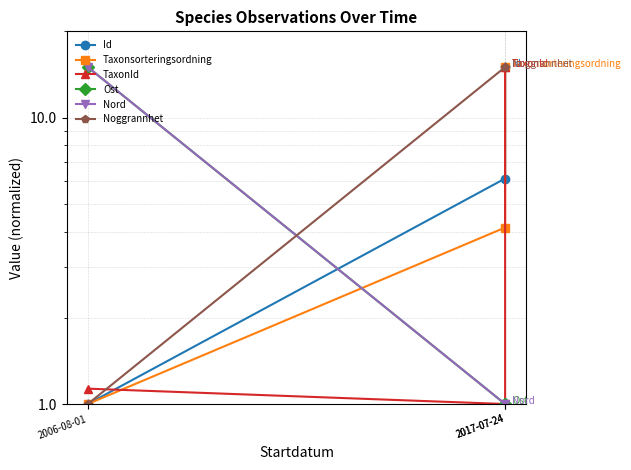

What is the label of the 3rd point from the right?

2006-08-01